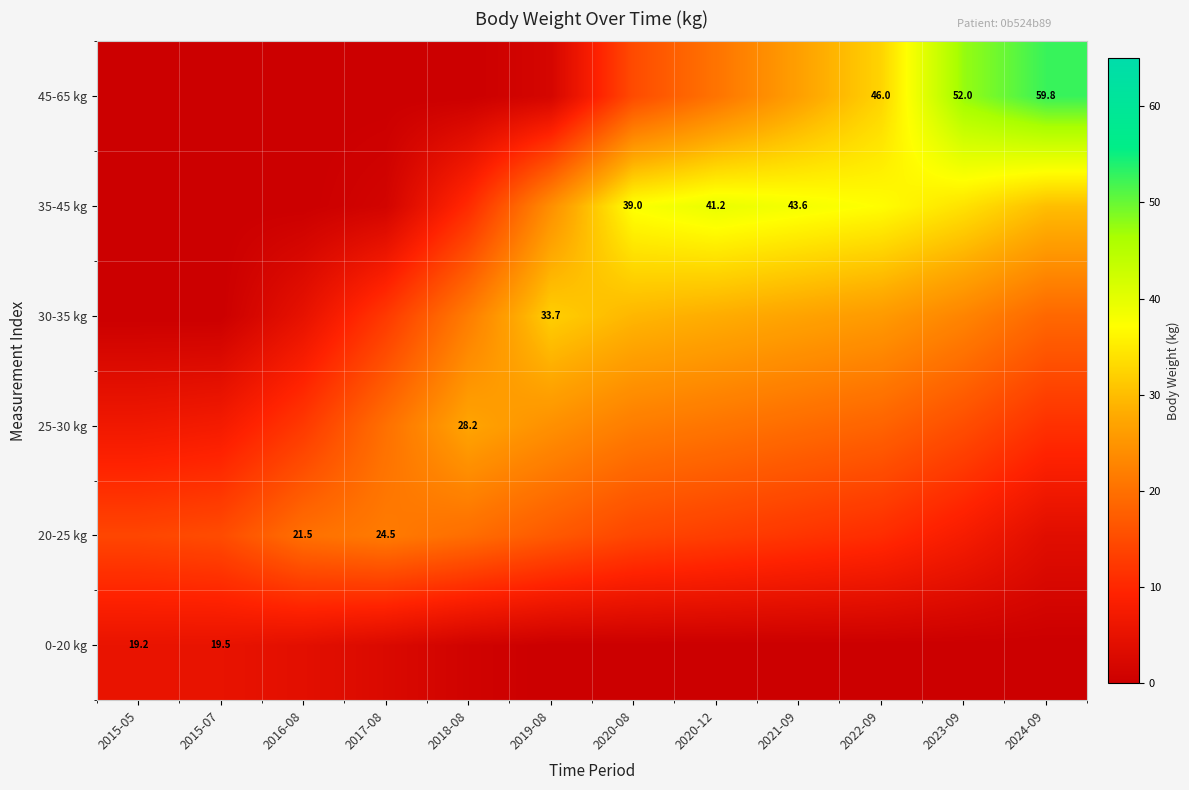

Which series has the widest spread of values?

45-65 kg